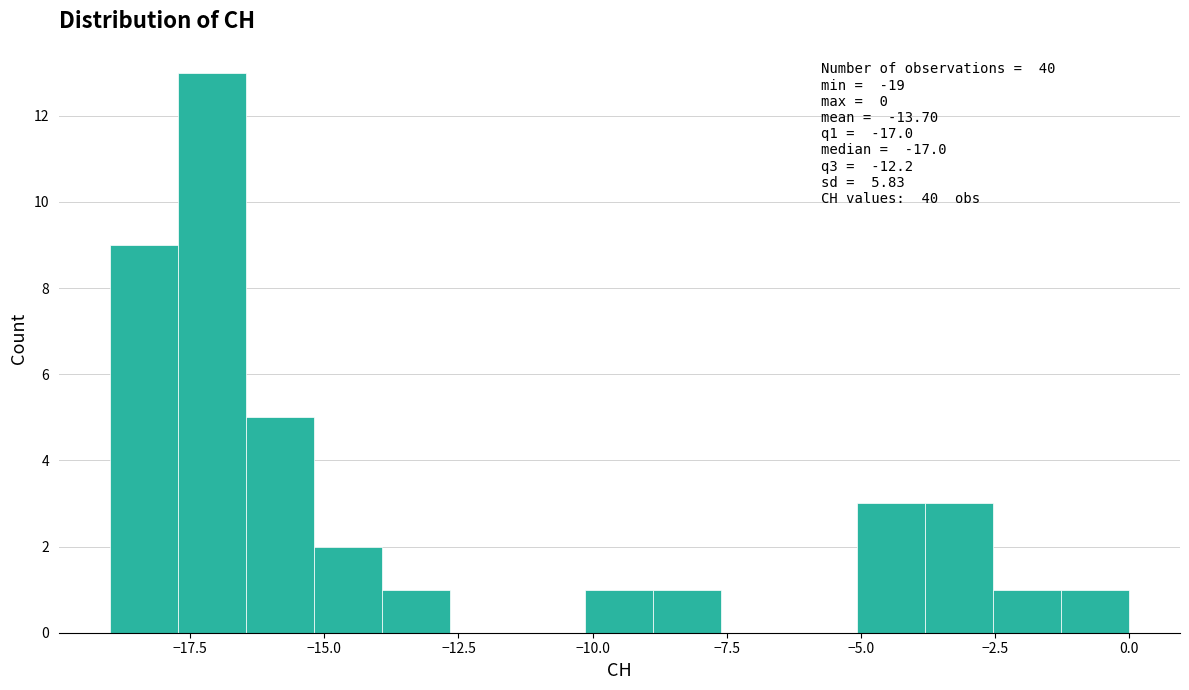

Around what value on the x-axis is the tallest bar? Give the approximate position of its centre, as read against the axis.

-17.0